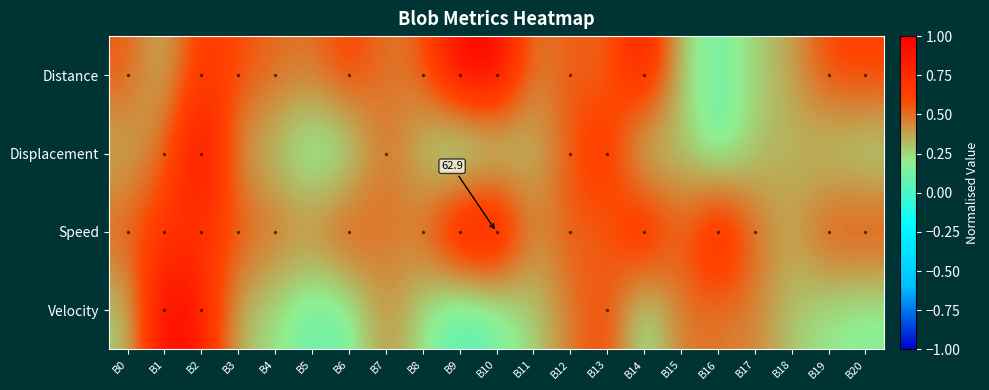

Rank the categories by Distance value from lowest to highest.

B16, B15, B17, B1, B18, B11, B7, B5, B13, B4, B8, B0, B12, B3, B19, B20, B6, B2, B14, B9, B10